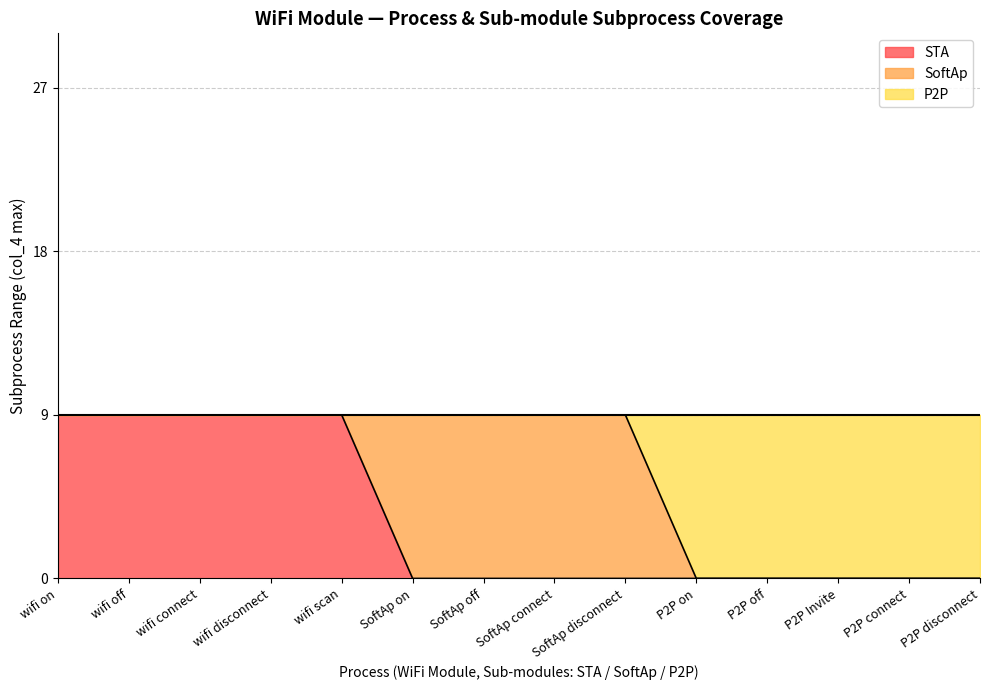

What is the total value across all series at P2P on?

9